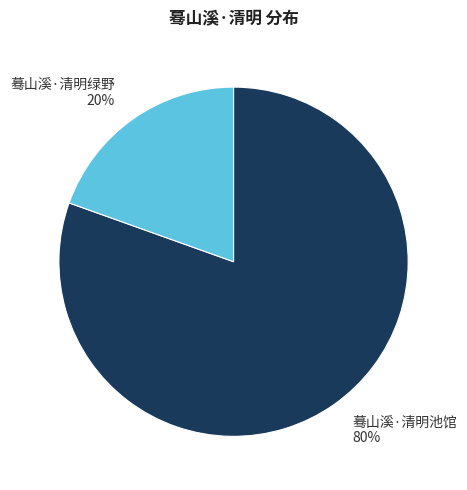

Between 蓦山溪·清明池馆 and 蓦山溪·清明绿野, which is larger?

蓦山溪·清明池馆